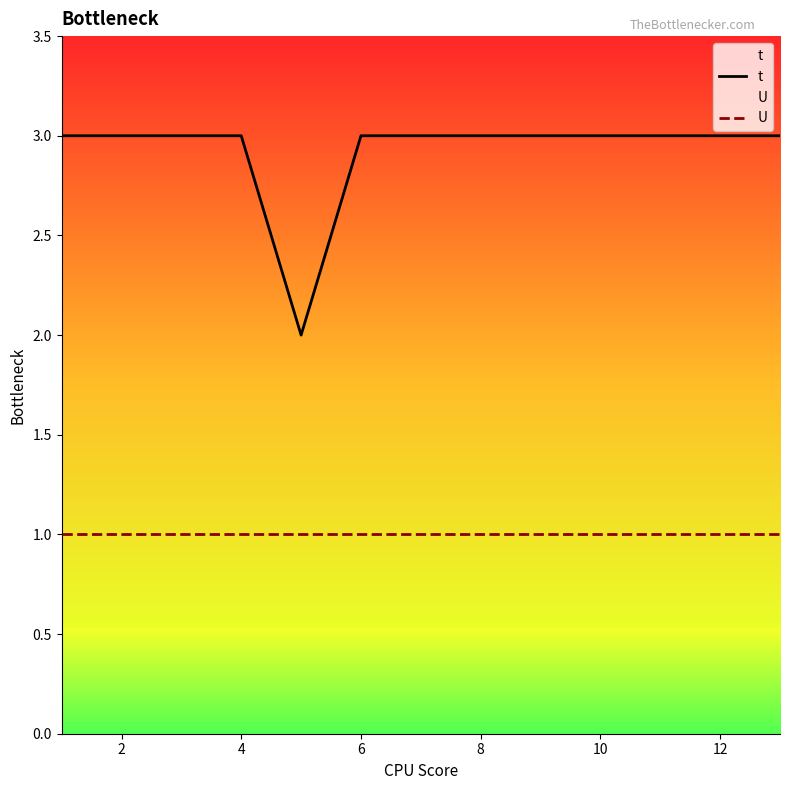

Which series has the largest range (max minus min)?

t